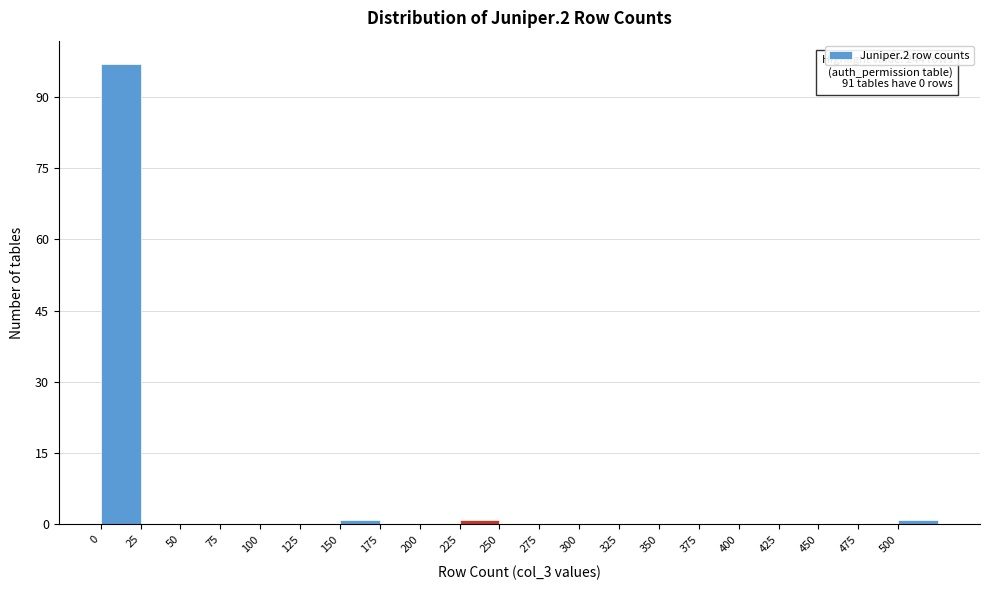

Over which range of the x-axis is the bar tallest?

0 to 25